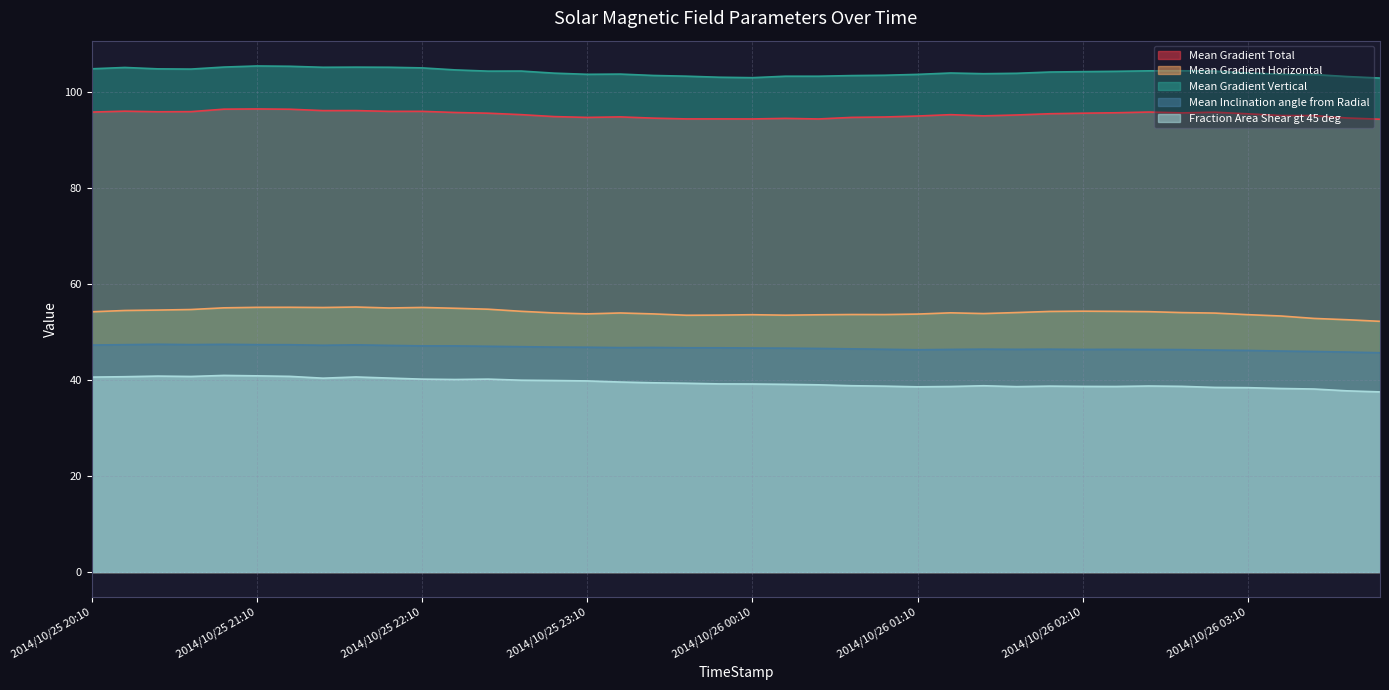

What are all the series names shown in the legend?

Mean Gradient Total, Mean Gradient Horizontal, Mean Gradient Vertical, Mean Inclination angle from Radial, Fraction Area Shear gt 45 deg